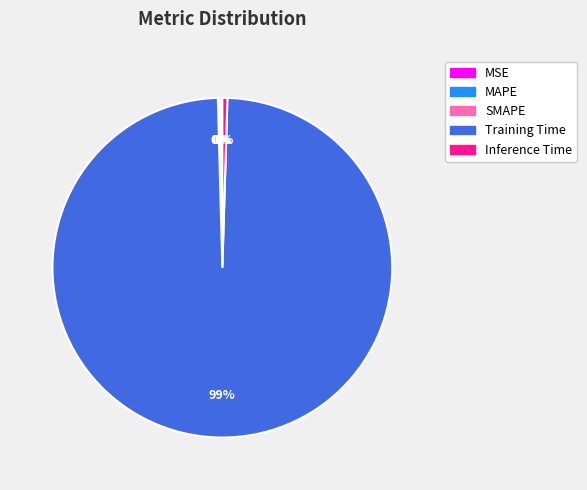

To the nearest percent, what is the average slice percentage?

20%